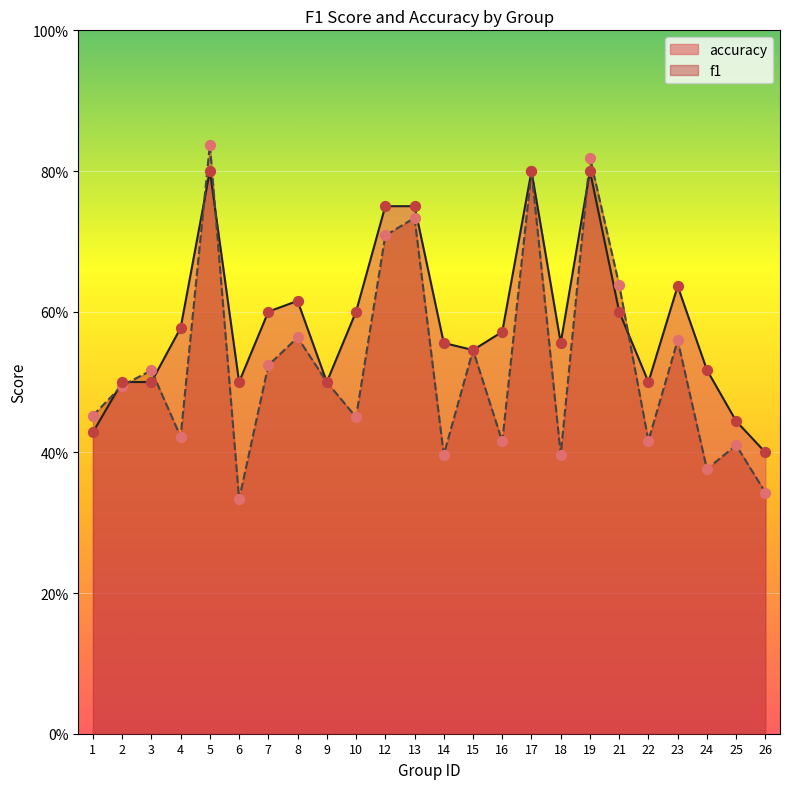

What are all the series names shown in the legend?

accuracy, f1